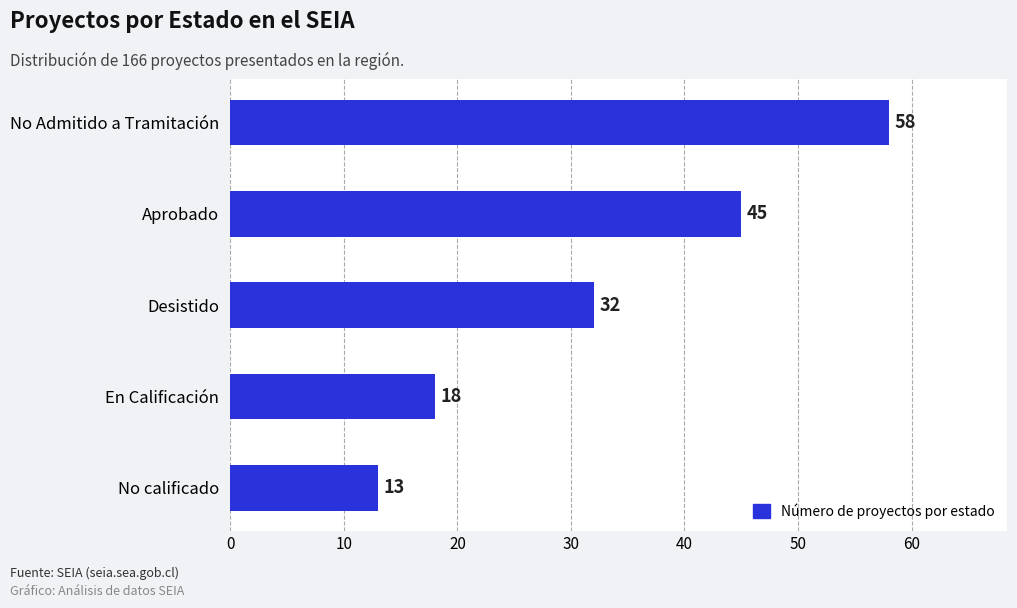

What is the difference between the second highest and minimum values?

32